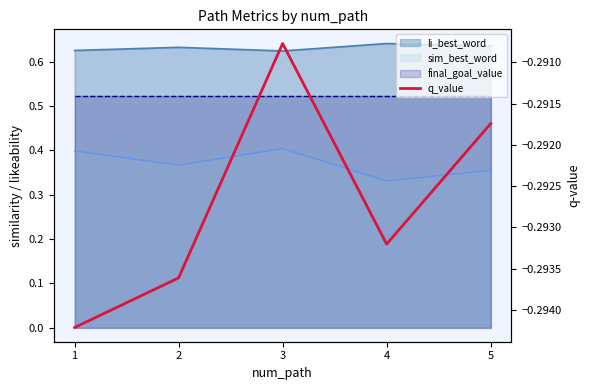

The value at 5 is -0.3. True or false?

True